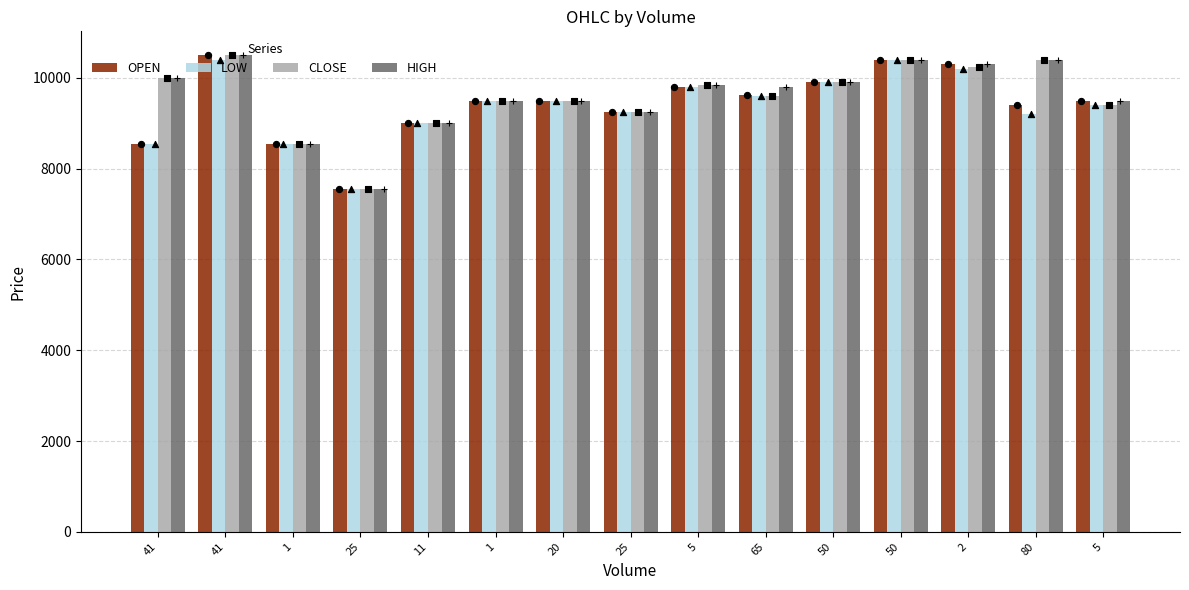

Which series reaches the minimum Y coordinate?

OPEN